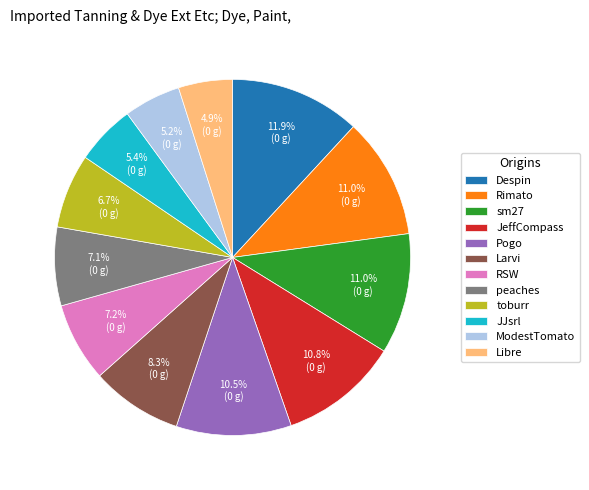

Do RSW and JeffCompass together represent more than half of the pie?

No